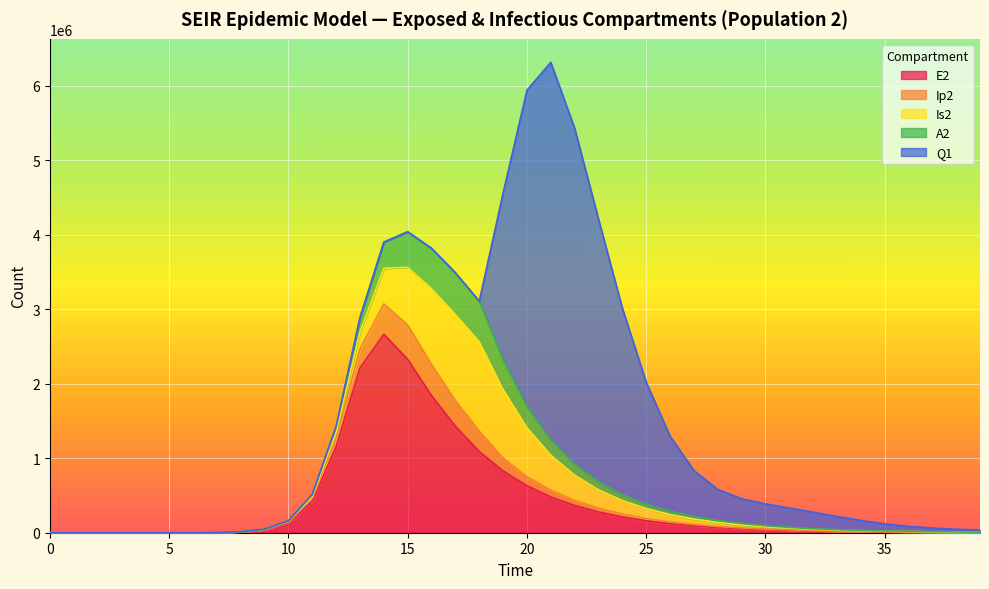

Rank the series at 26 from highest to lowest value.

Q1, E2, Is2, A2, Ip2